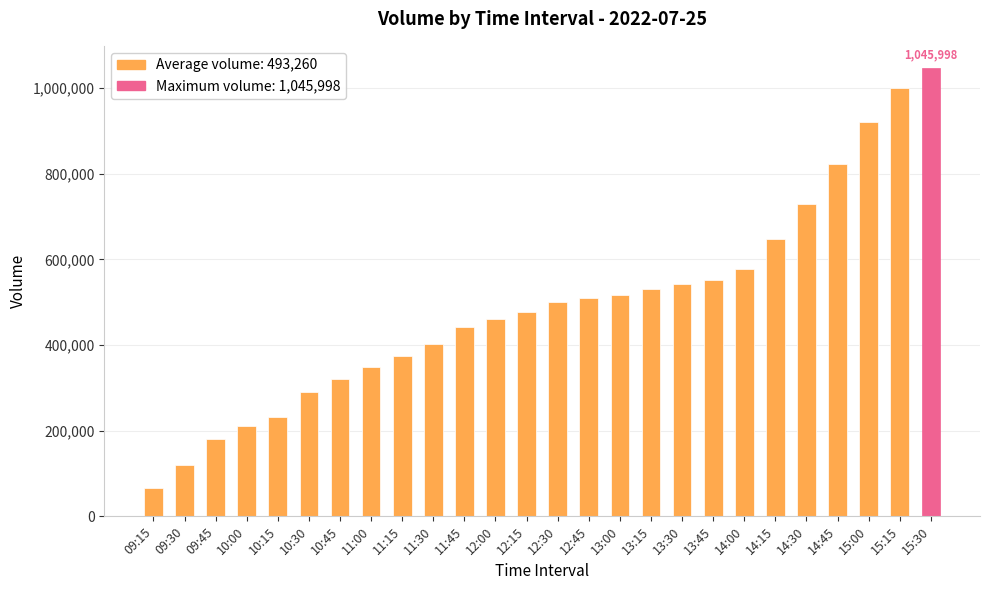

The chart shows a value of 509800 at 12:45. True or false?

True